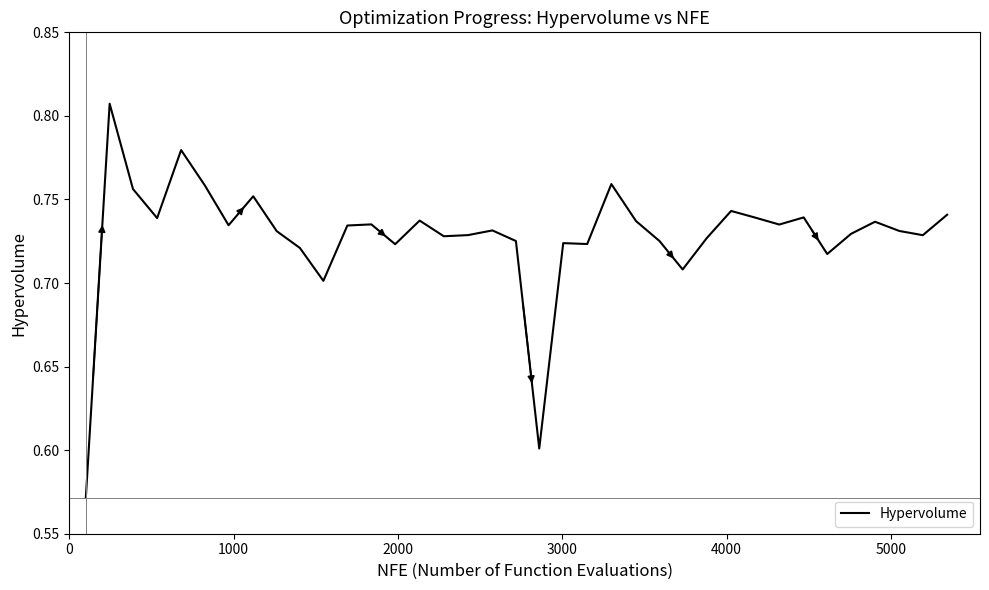

Is this an area chart (filled region under the line)?

No